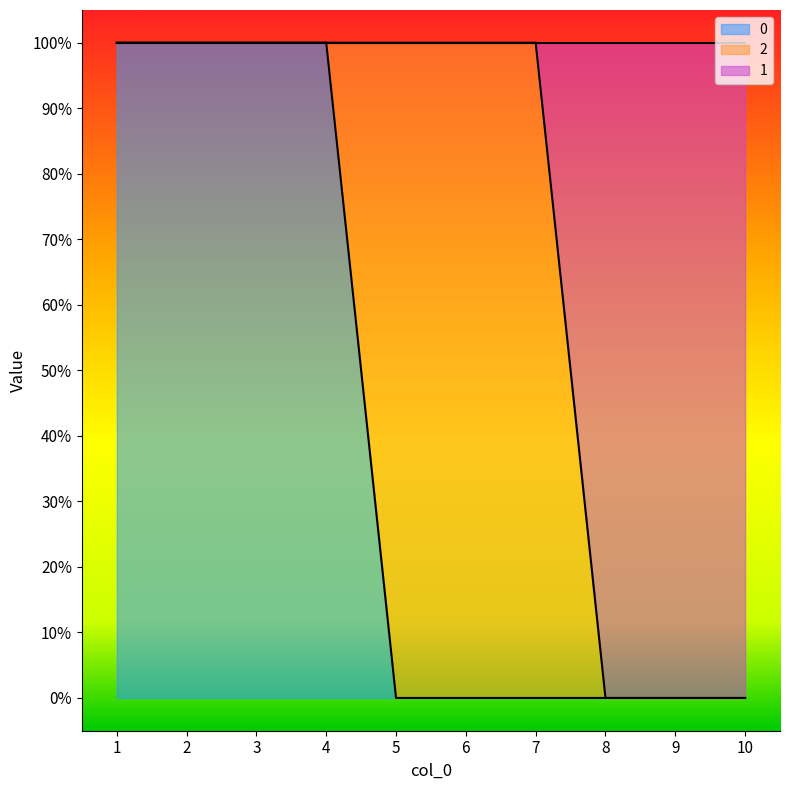

Does the chart display data point markers on the line(s)?

No